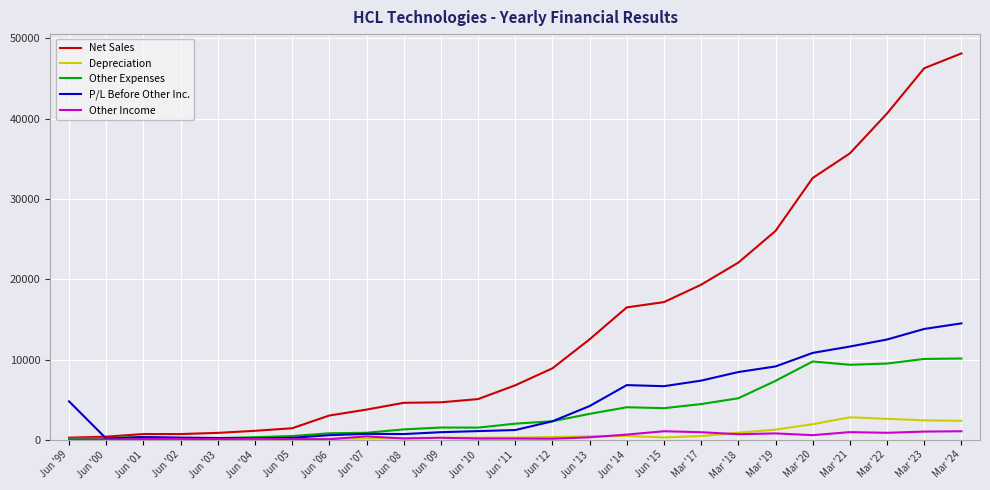

At how many categories does at least one series exceed 30484?

5